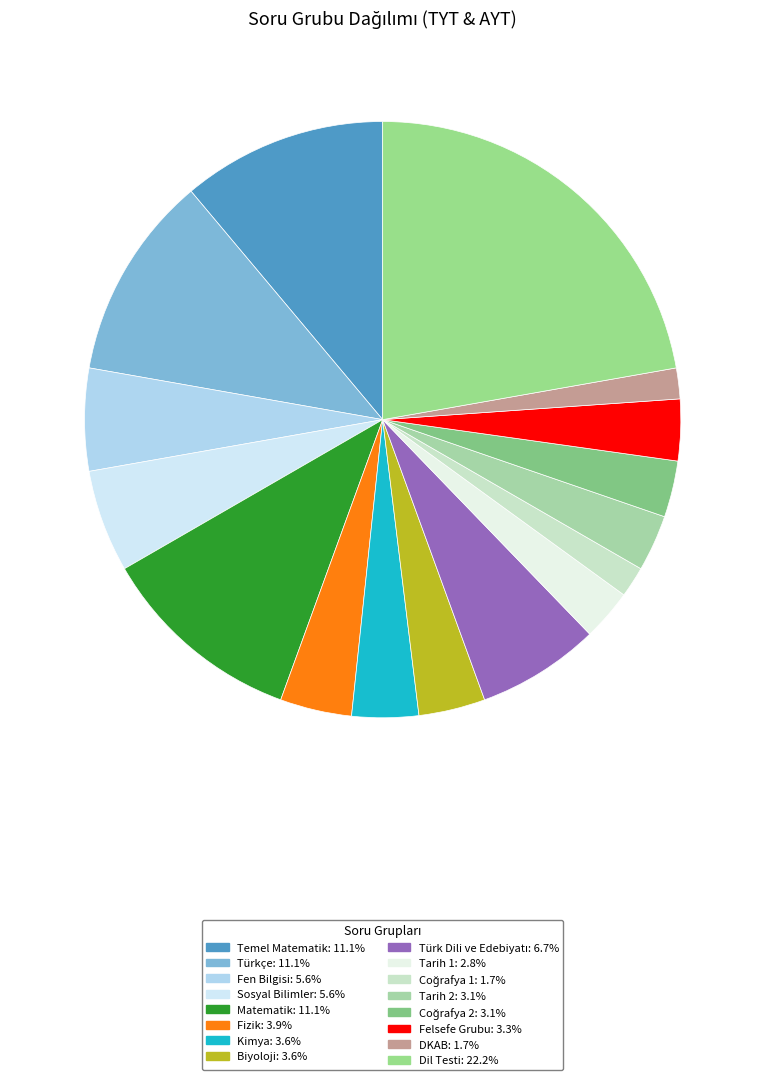

How many segments does this pie chart have?

16